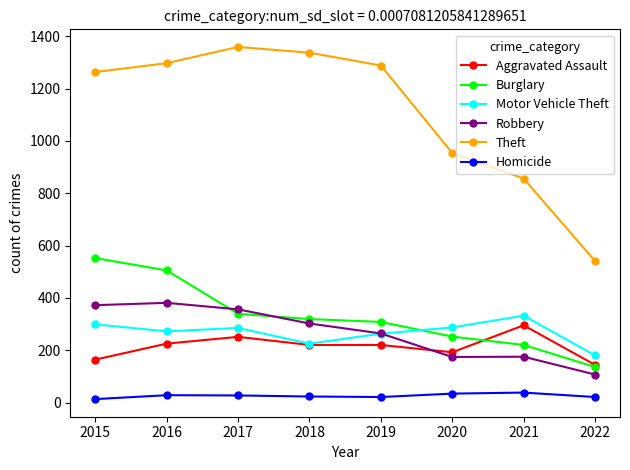

At 2015, list the series in order from largest to smallest.

Theft, Burglary, Robbery, Motor Vehicle Theft, Aggravated Assault, Homicide